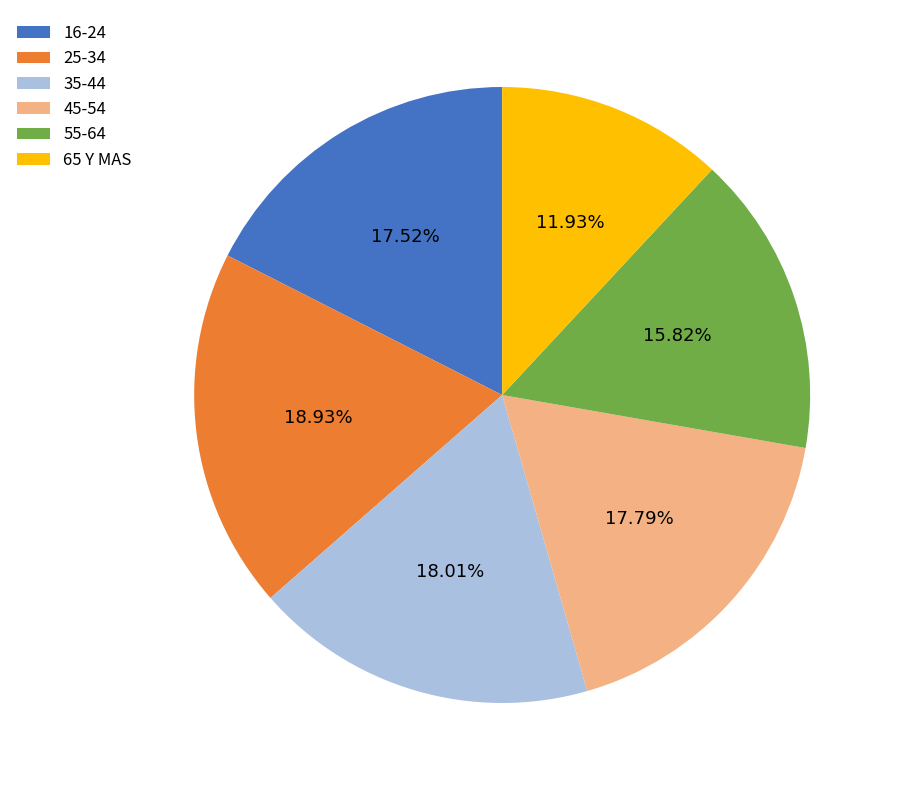

Between 16-24 and 65 Y MAS, which is larger?

16-24